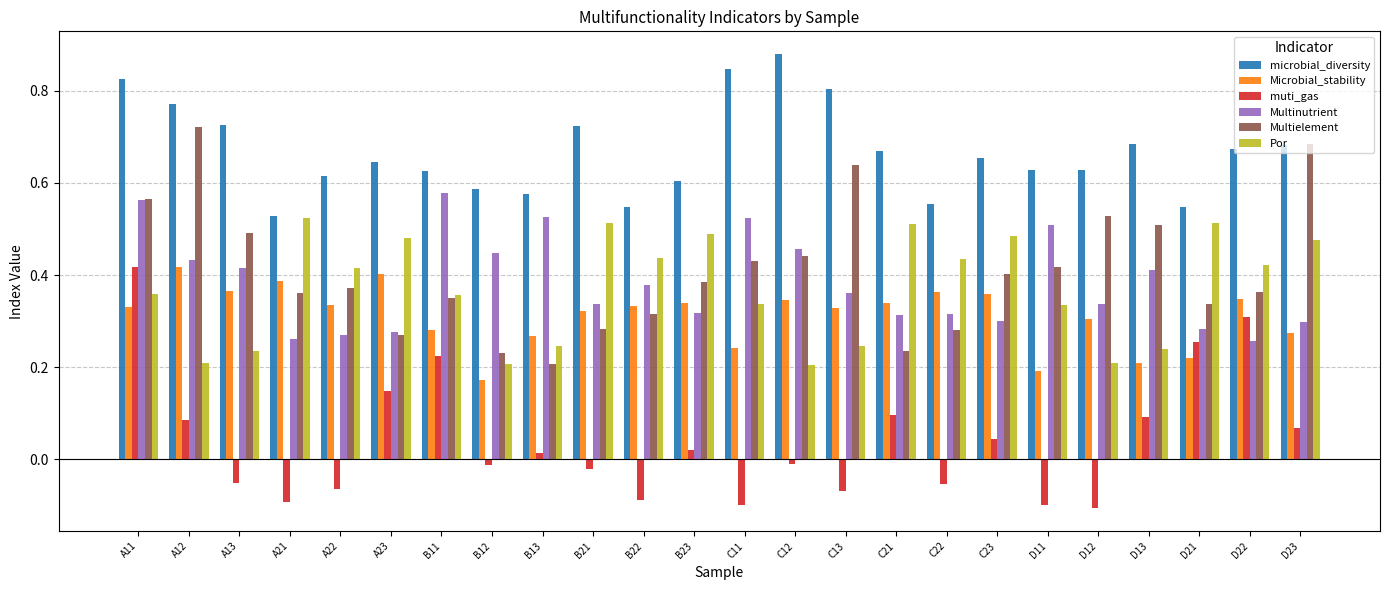

What is the sum of all microbial_diversity values?

16.0